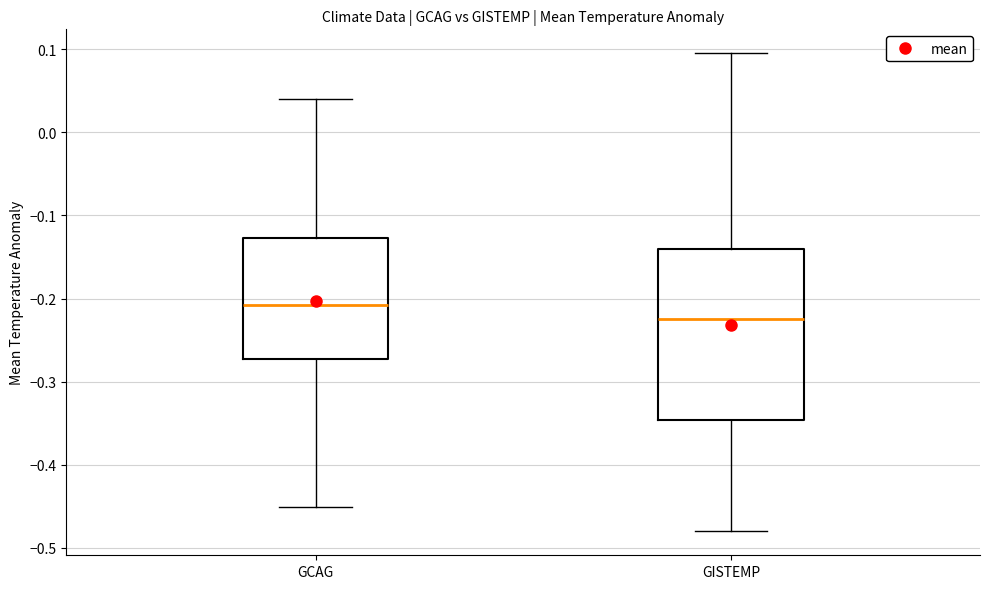

Where does the median line of the box for GISTEMP sit on the y-axis? The values are not printed on the chart, so give them approximately, as read against the axis.

-0.22